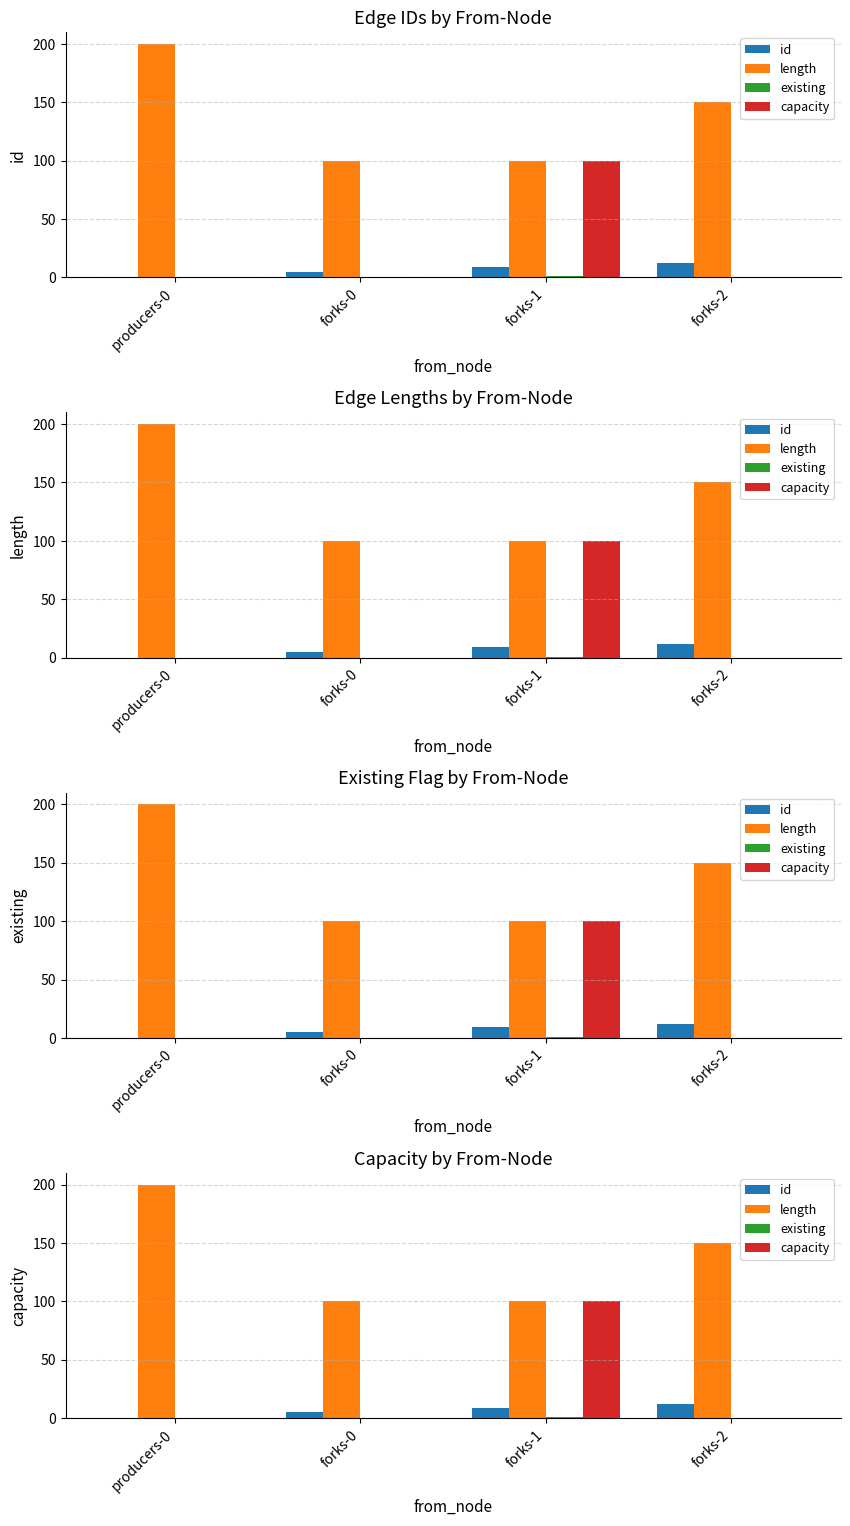

Which category has the lowest value in the id series?

producers-0